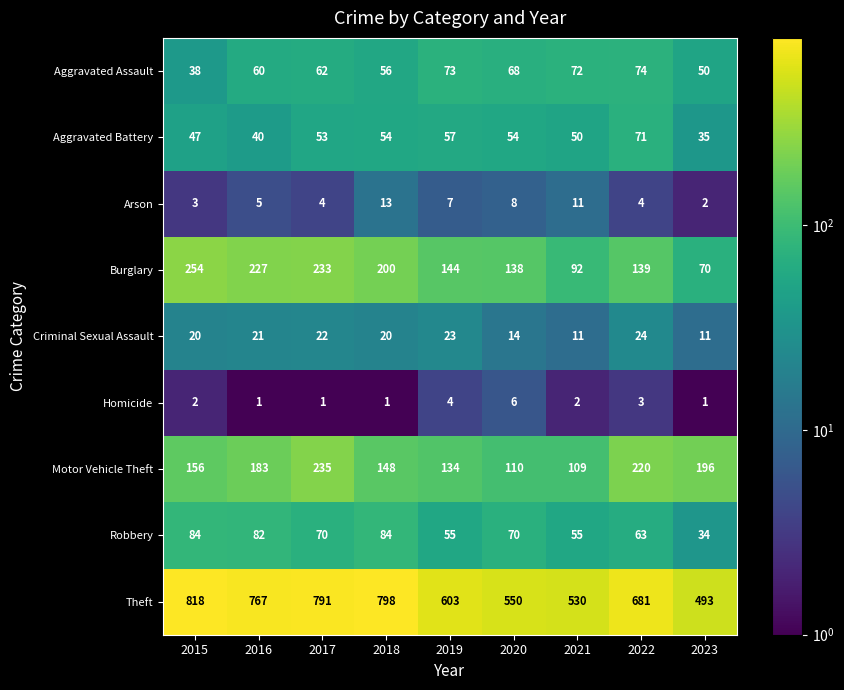

What is the total value across all series at 2021?

932